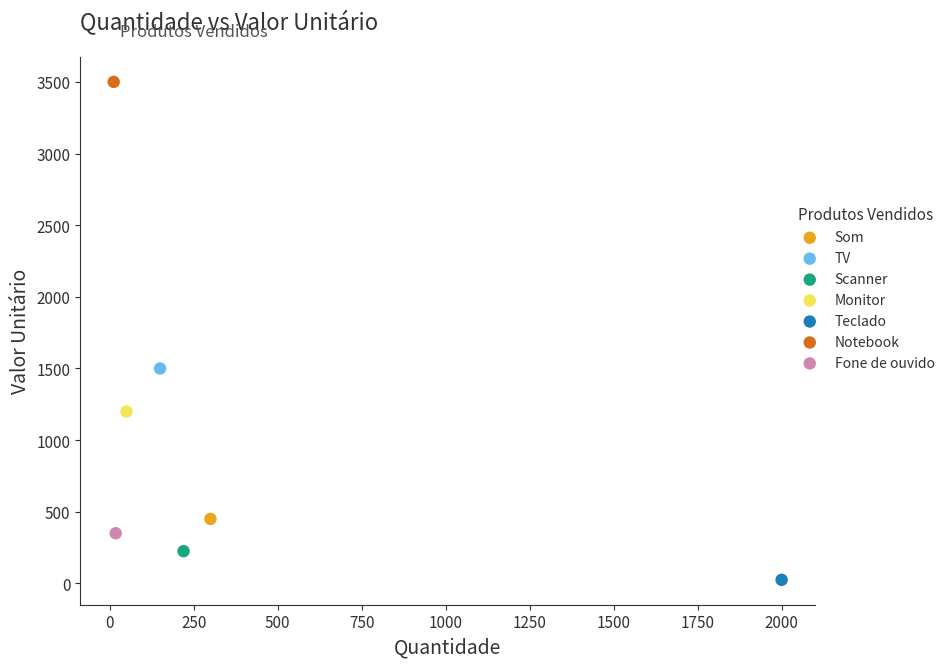

Which series reaches the maximum Y coordinate?

Notebook